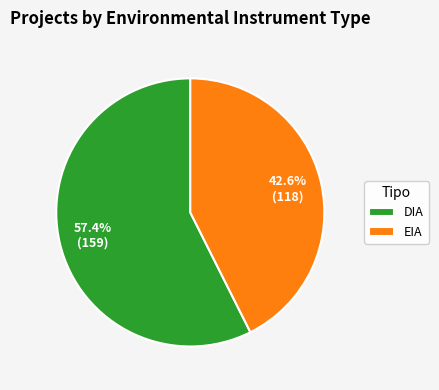

Which slice is the largest?

DIA